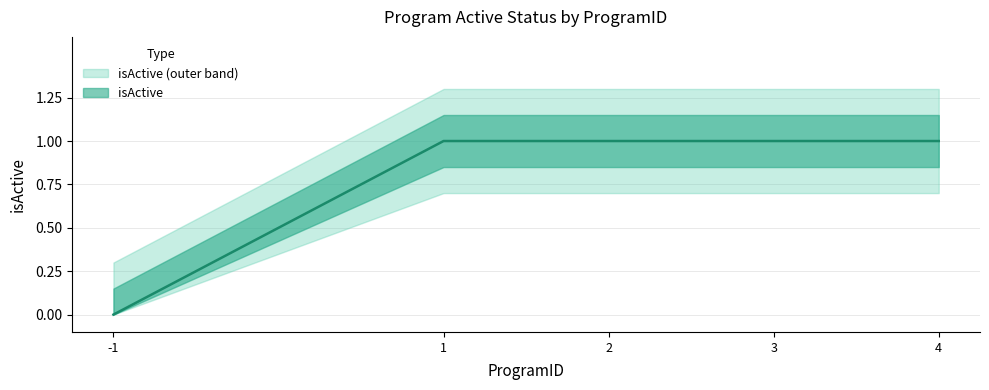

What is the change in value from -1 to 2?

+1